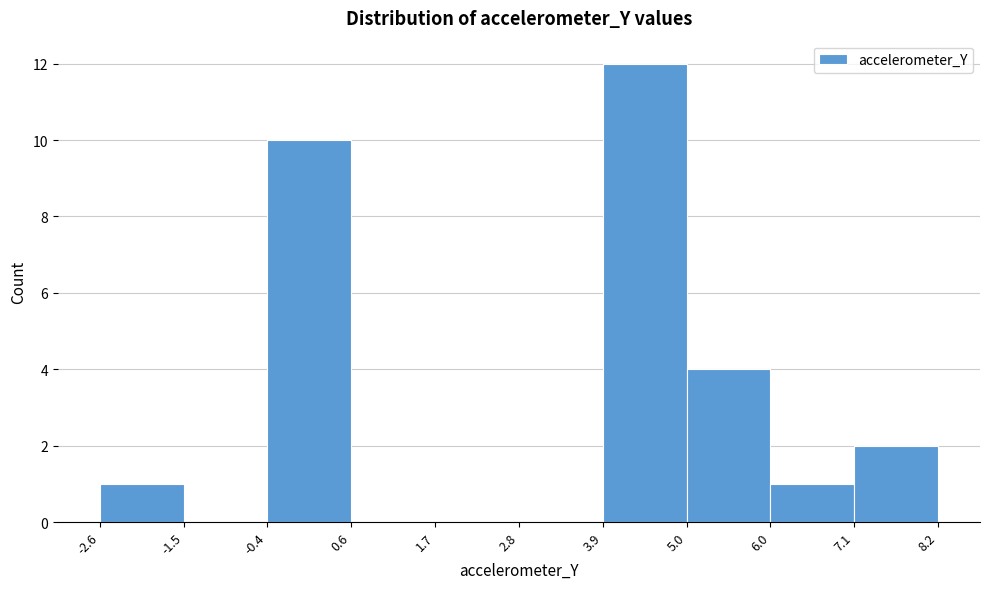

What is the height of the bar covering 3.9 to 5.0 on the x-axis? The values are not printed on the chart, so give them approximately, as read against the axis.

12